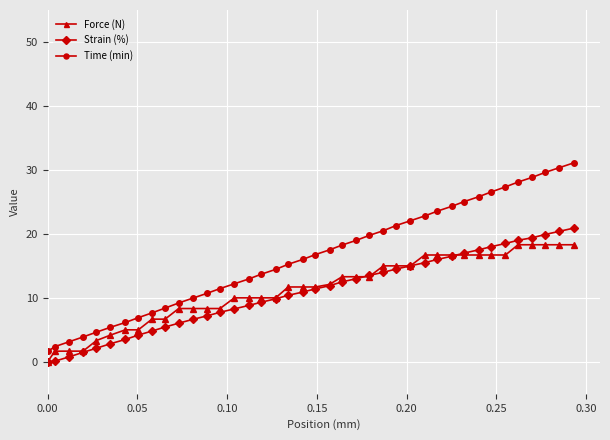

How many values in Force (N) are above zero?

39